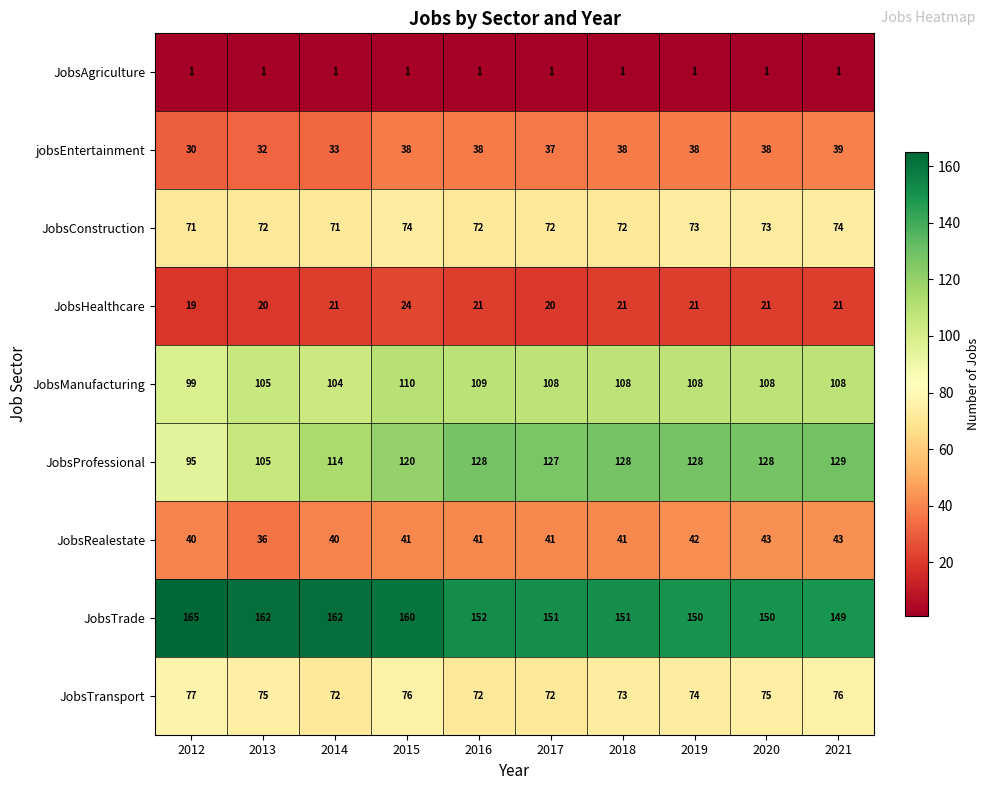

Which series has the largest total across all categories?

JobsTrade